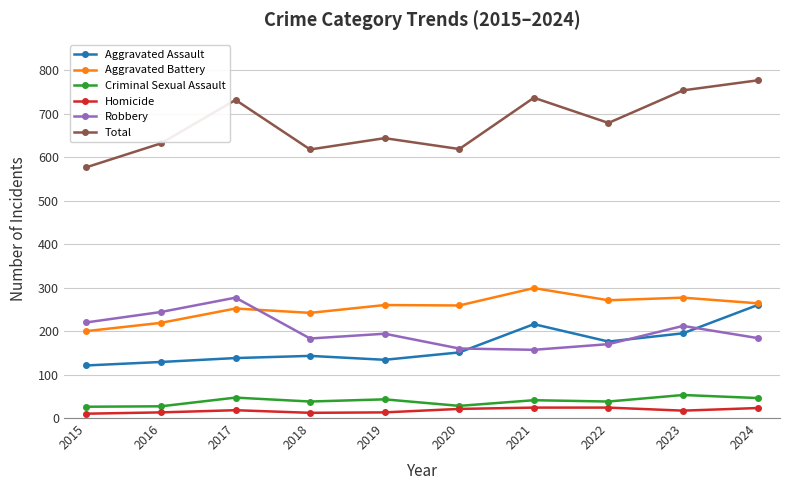

How many values in the Homicide series are below 18?

5